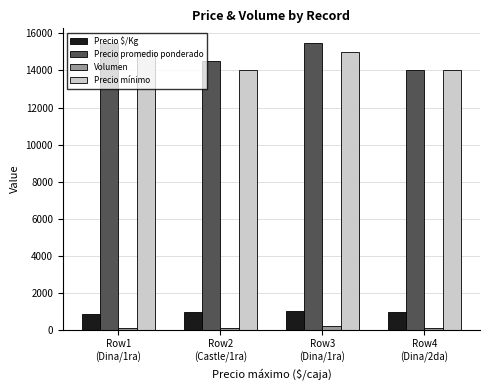

Which series has the widest spread of values?

Precio promedio ponderado